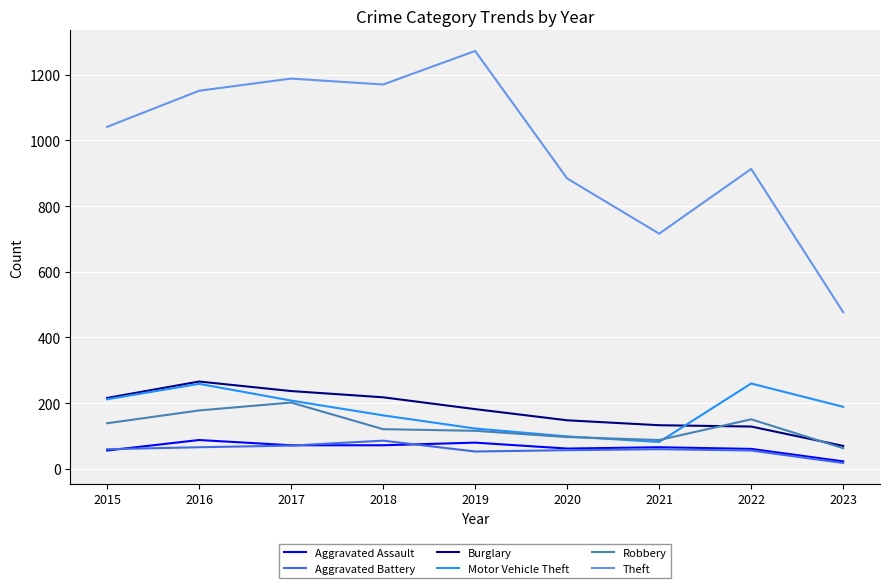

At which category does the chart reach its peak across all series?

2019